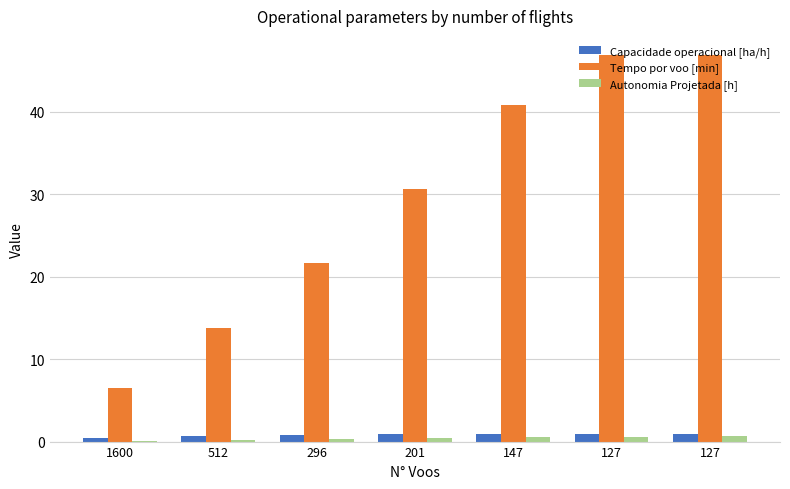

How many data points does each series have?

7